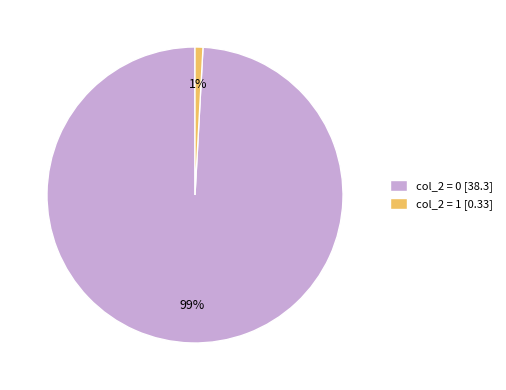

Combined, do col_2 = 0 [38.3] and col_2 = 1 [0.33] account for over 50%?

Yes